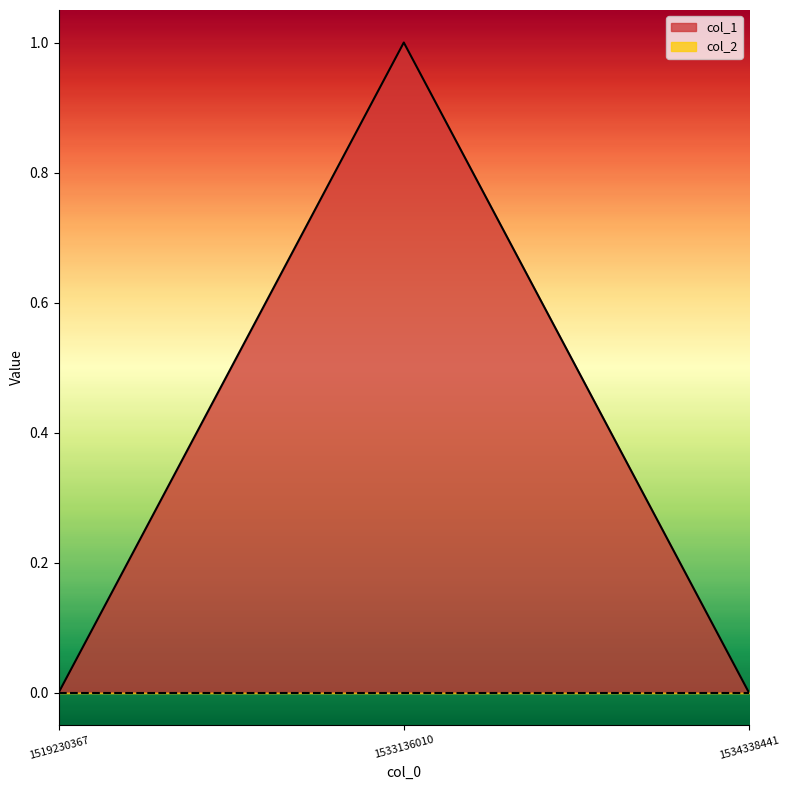

At which category does the chart reach its peak across all series?

1533136010